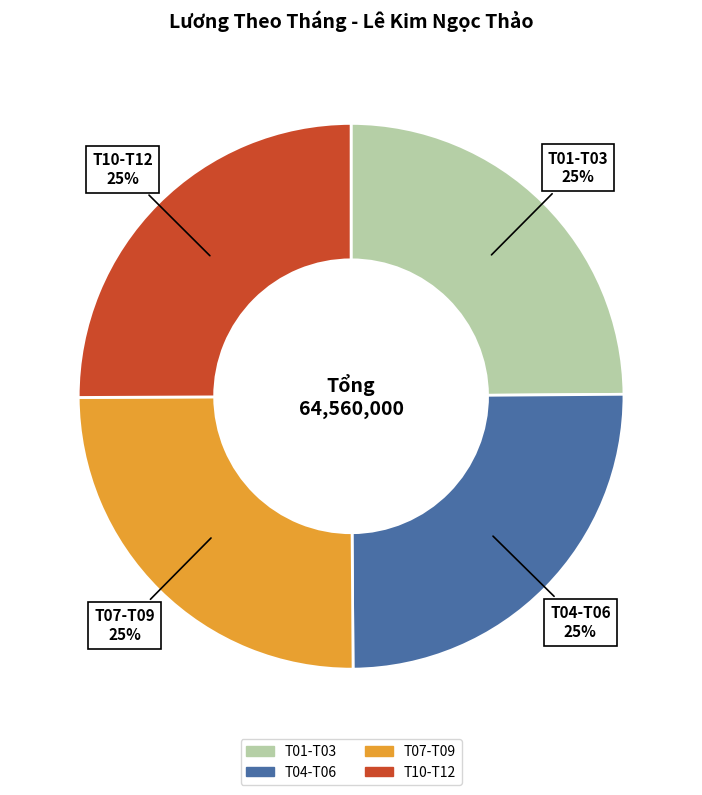

To the nearest percent, what portion does T07-T09 represent?

25%